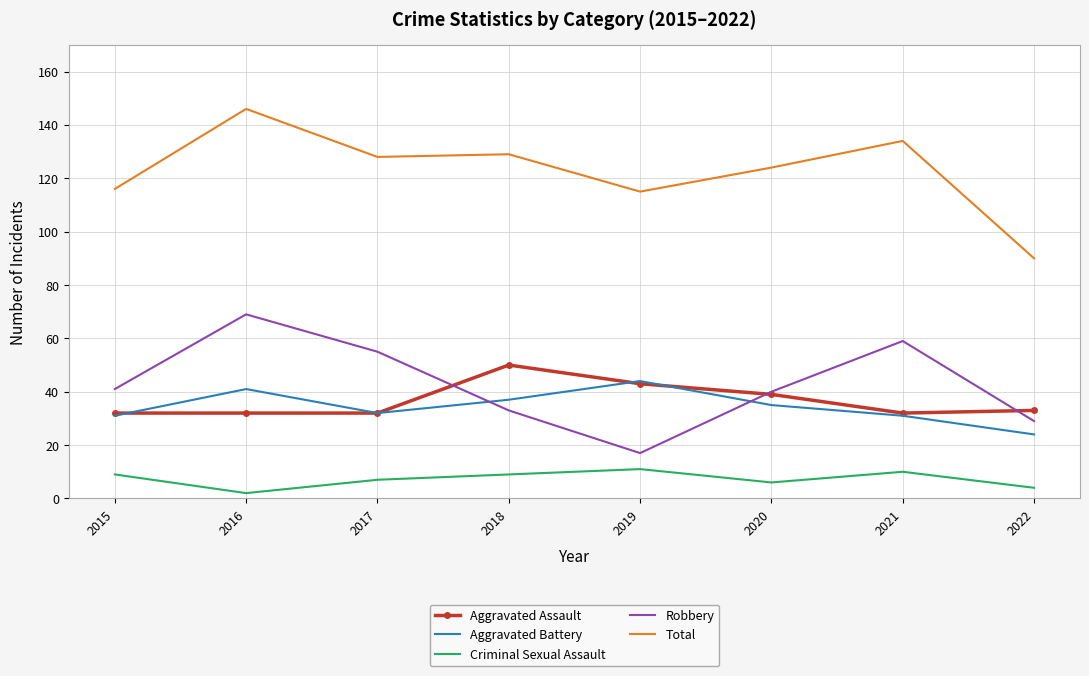

Which label corresponds to the largest value in the chart?

2016